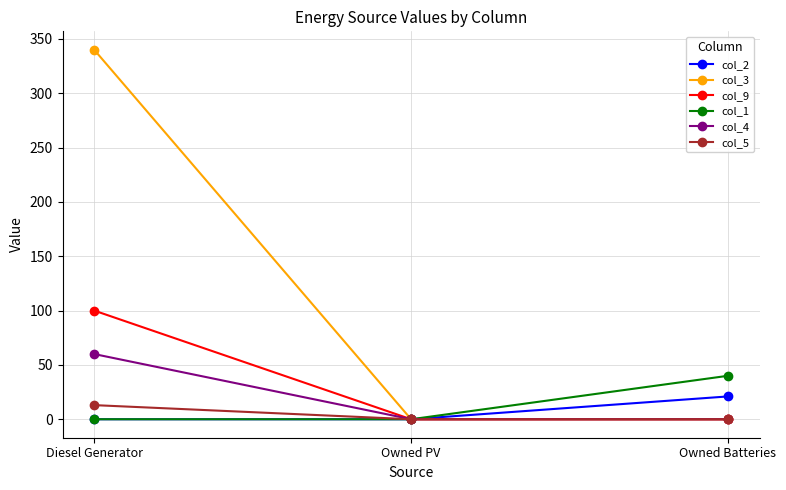

At which label does col_4 reach its peak?

Diesel Generator